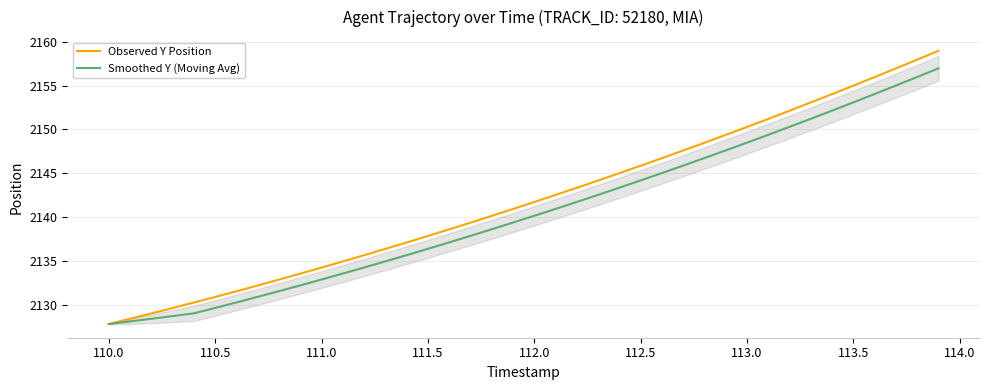

Which series has the largest total across all categories?

Observed Y Position